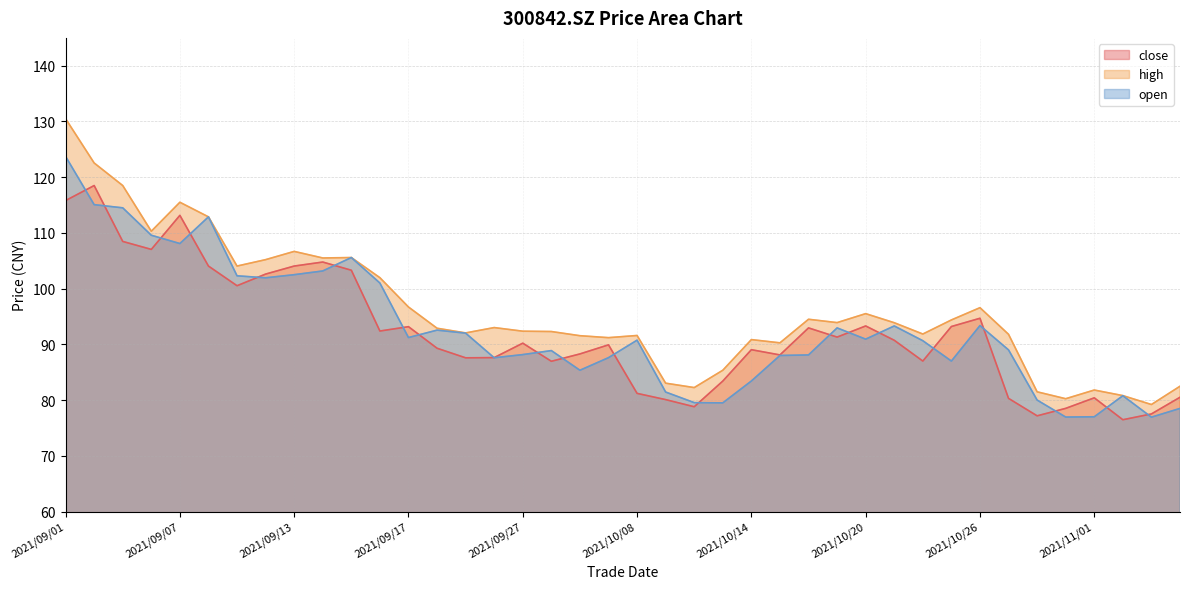

True or false: high and close cross at least once.

False